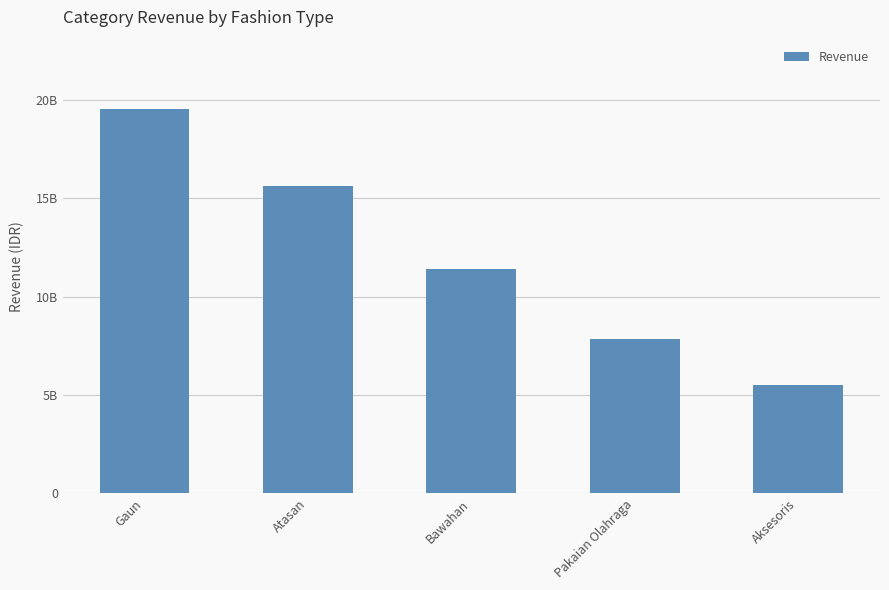

List the labels in order of value, smallest first.

Aksesoris, Pakaian Olahraga, Bawahan, Atasan, Gaun